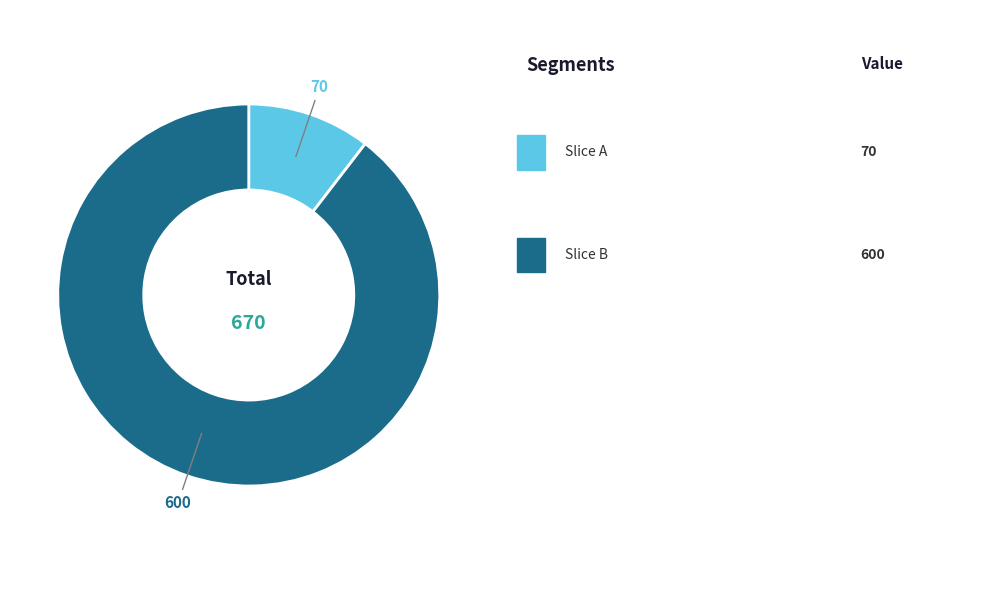

Is there any slice that represents more than half of the pie?

Yes